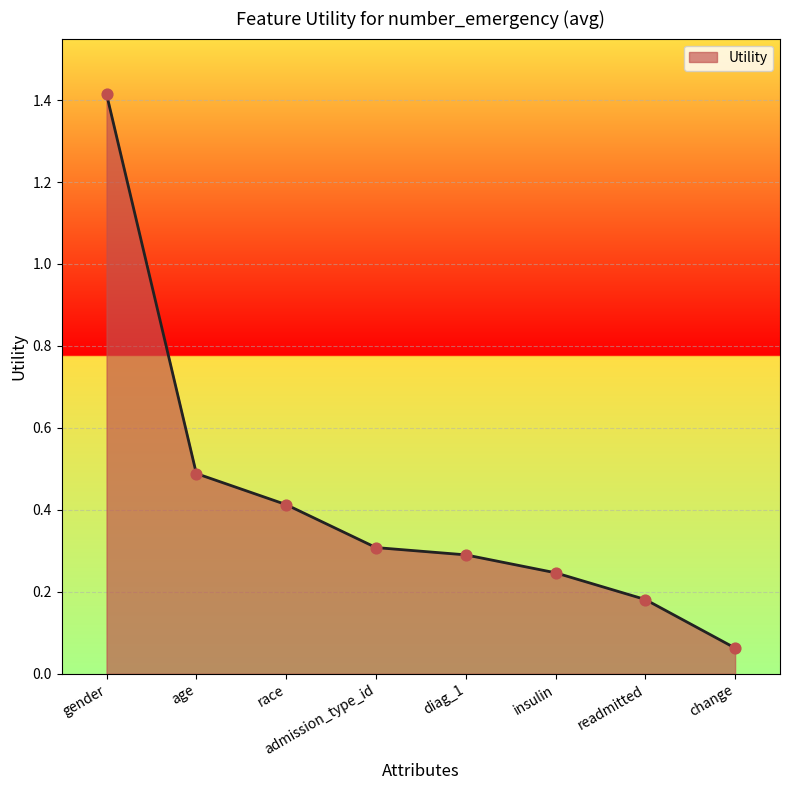

What is the change in value from gender to change?

-1.4